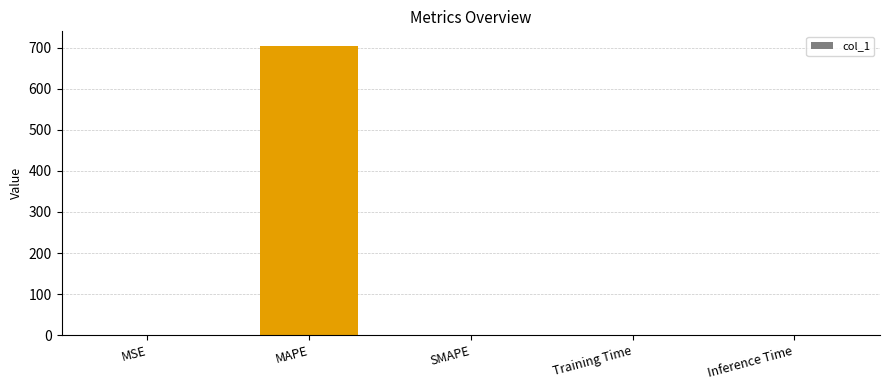

What is the sum of all values?

705.6